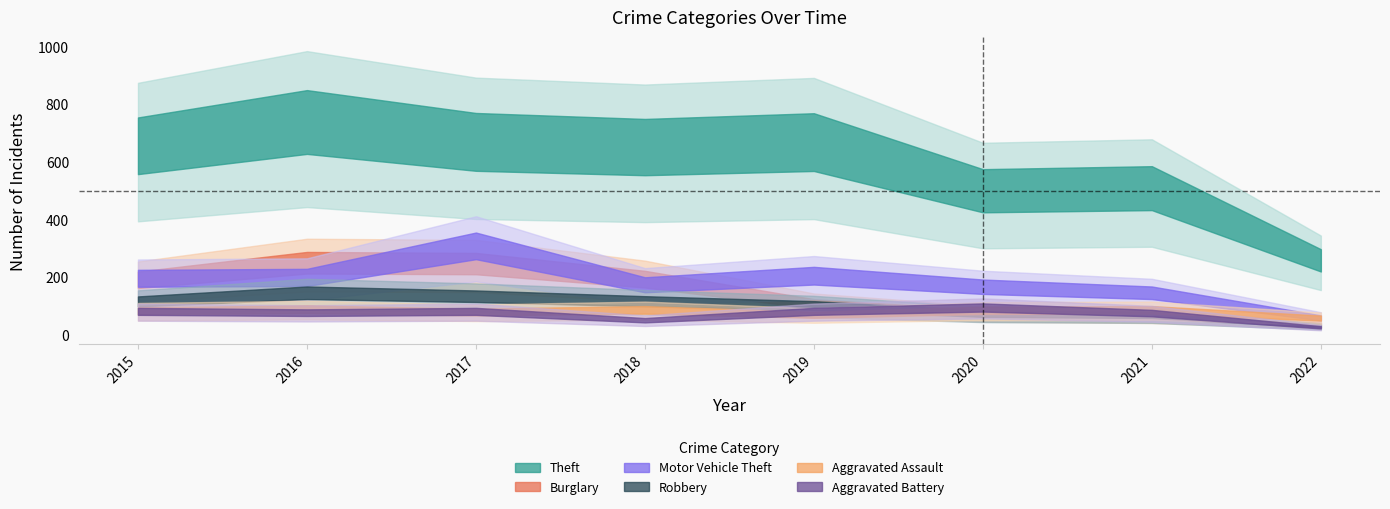

Reading left to right, extract all data points from this chart.

Theft: 874	984	892	868	891	666	678	344
Burglary: 254	333	329	257	143	100	90	48
Motor Vehicle Theft: 261	265	411	231	273	222	194	78
Robbery: 154	194	178	155	135	97	91	39
Aggravated Assault: 110	118	105	115	92	113	115	77
Aggravated Battery: 108	102	108	67	108	126	100	34